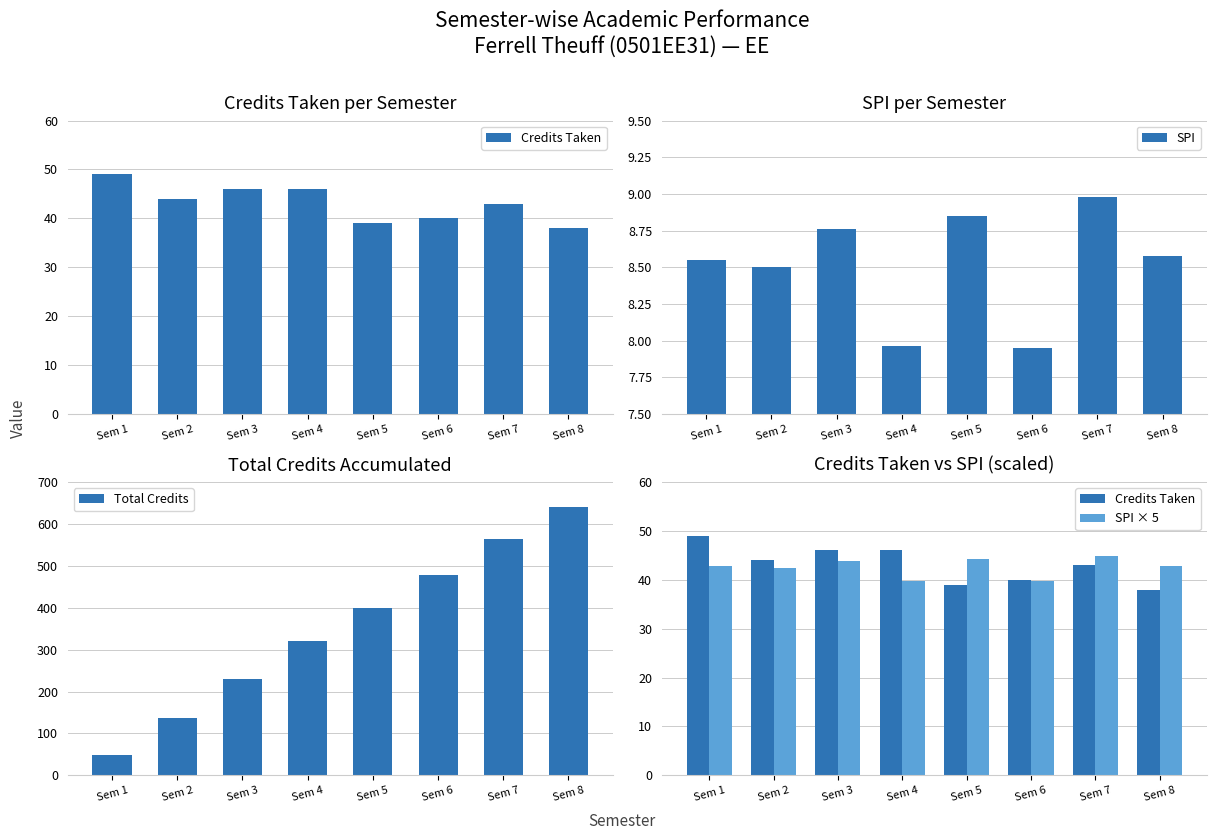

True or false: SPI has a value of 8.0 at Sem 6.

True